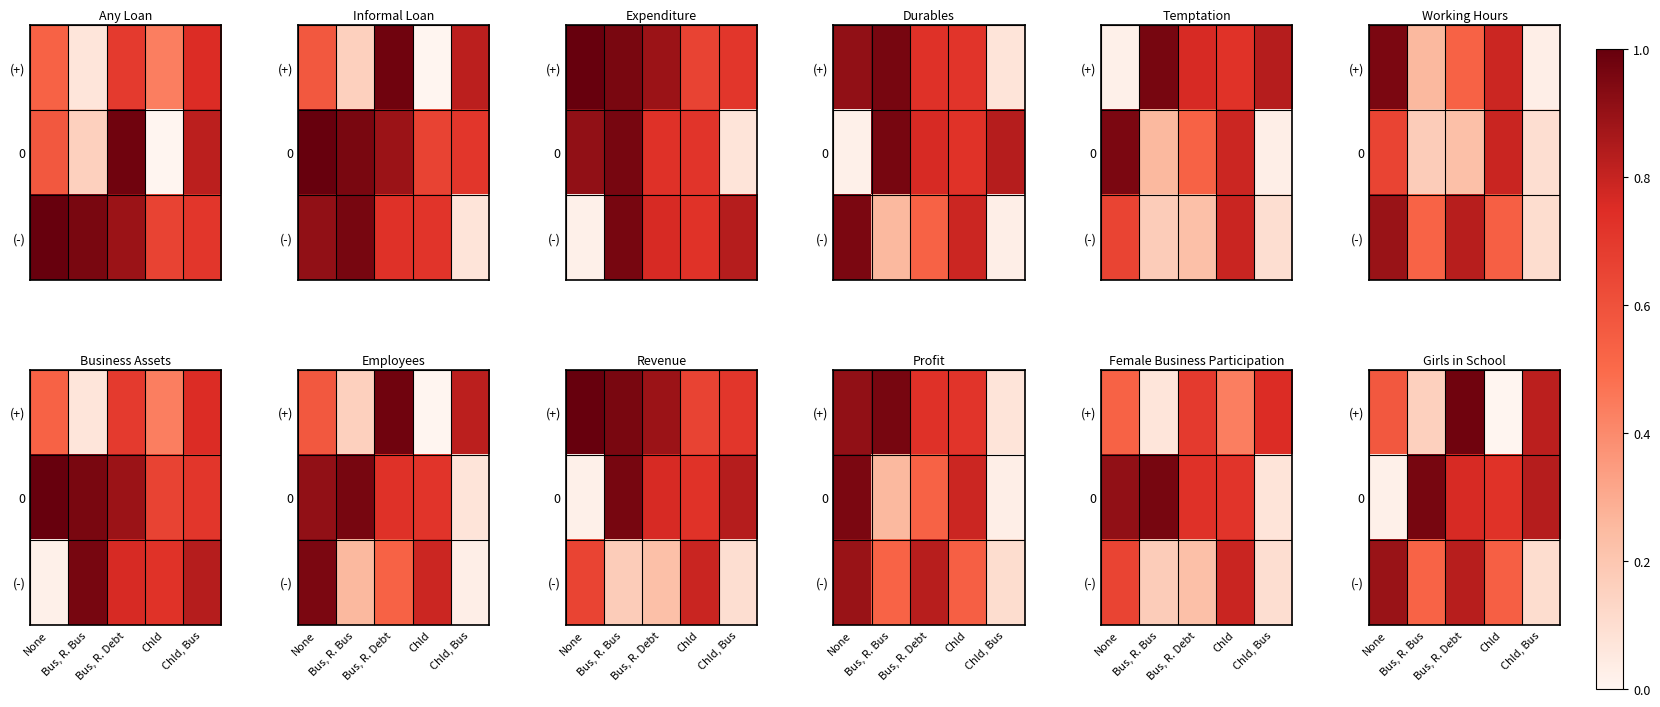

At which category is the sum across all series the highest?

Bus, R. Debt